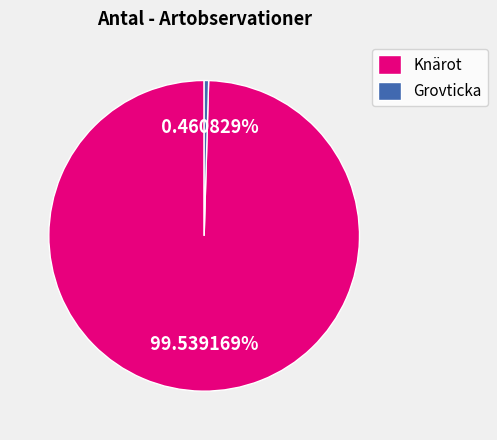

Which category has the smallest portion of the pie?

Grovticka